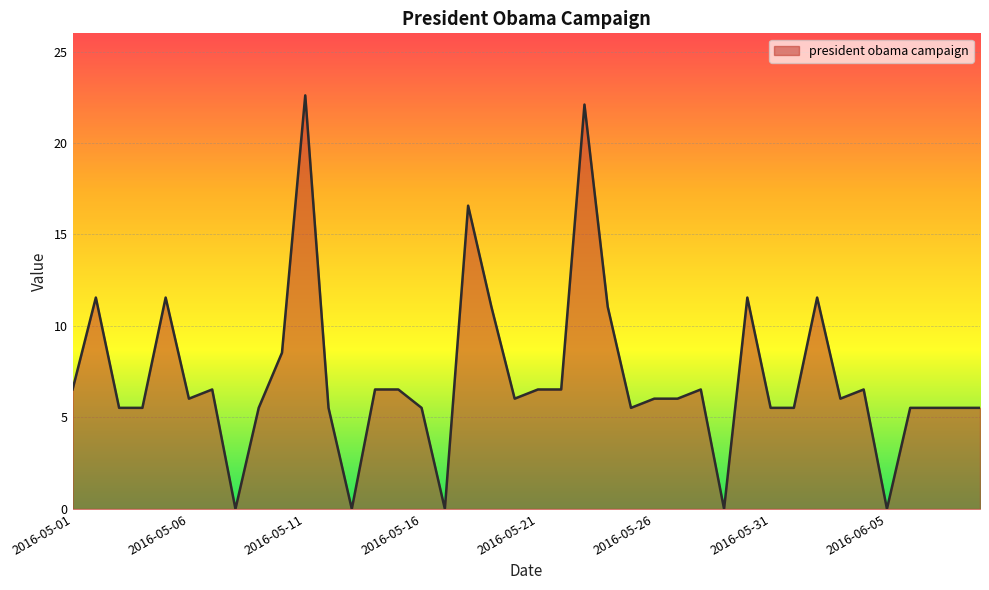

Reading left to right, extract all data points from this chart.

6.5	11.6	5.5	5.5	11.6	6.0	6.5	0.0	5.5	8.5	22.6	5.5	0.0	6.5	6.5	5.5	0.0	16.6	11.1	6.0	6.5	6.5	22.1	11.1	5.5	6.0	6.0	6.5	0.0	11.6	5.5	5.5	11.6	6.0	6.5	0.0	5.5	5.5	5.5	5.5